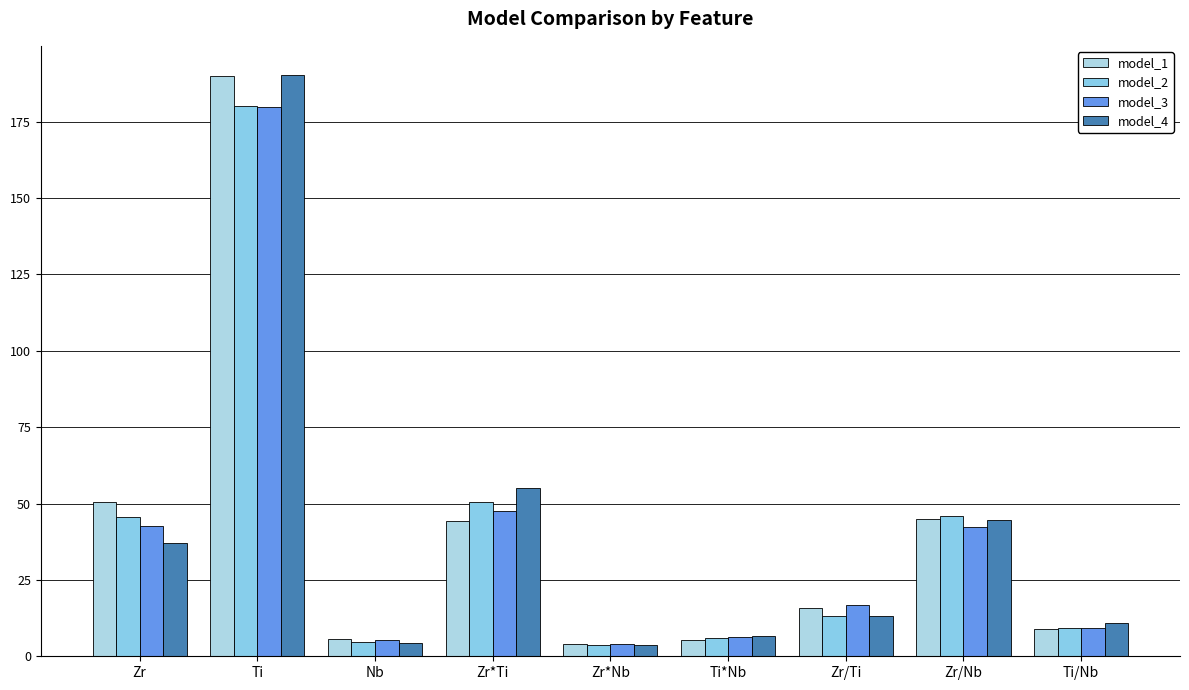

List the series in order of their overall mean, highest first.

model_1, model_4, model_2, model_3